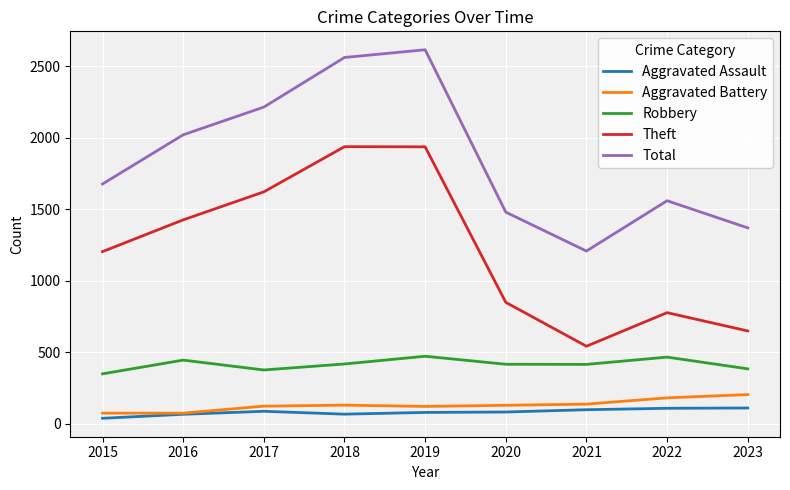

The value of Total at 2021 is 421. True or false?

False